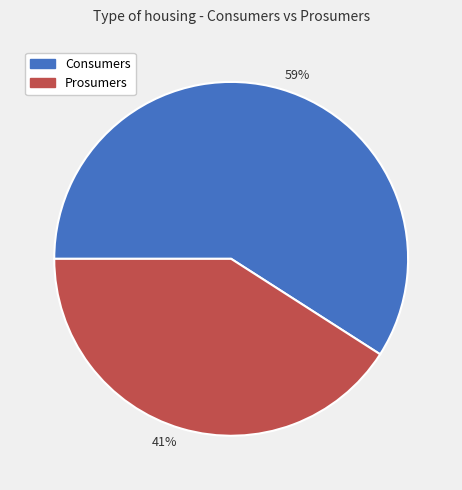

The Prosumers slice represents 52% of the pie. True or false?

False